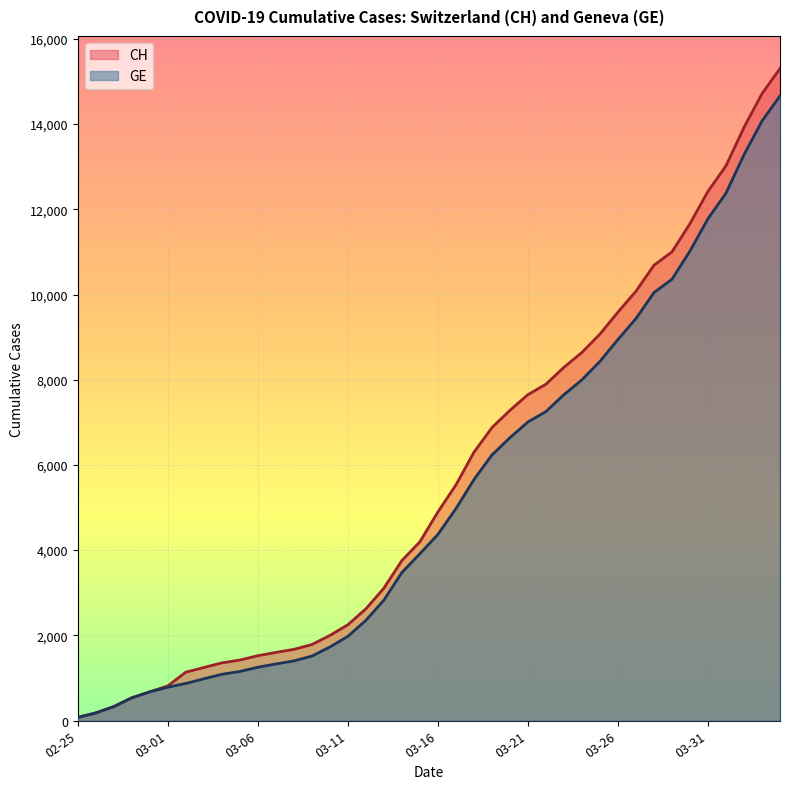

The value of CH at 02-25 is 72. True or false?

True